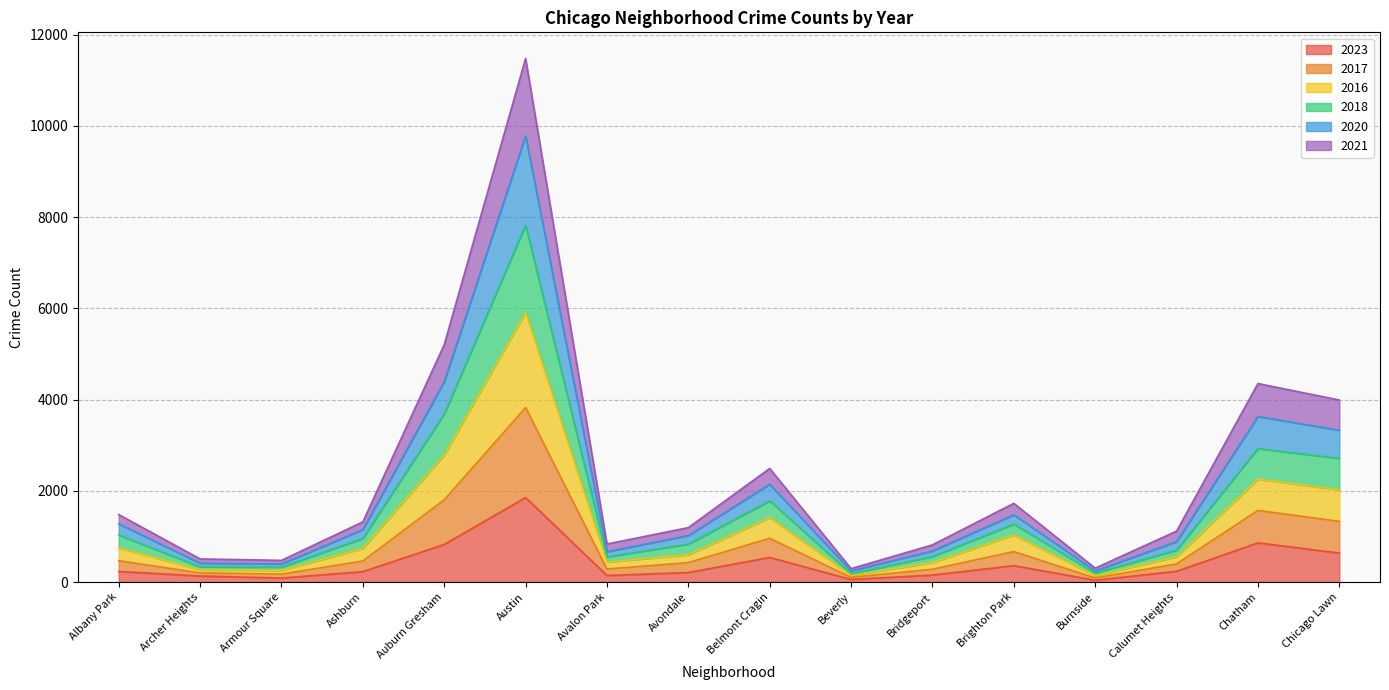

How many lines are shown in the chart?

6